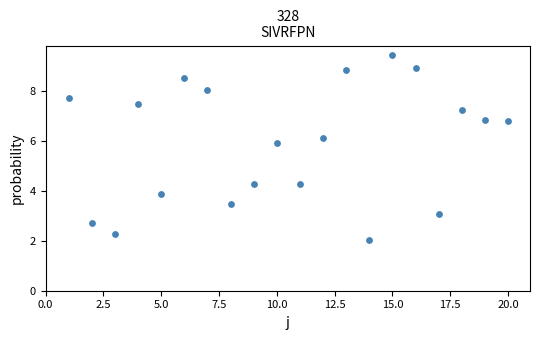

What is the range of X values (max minus min)?

19.0